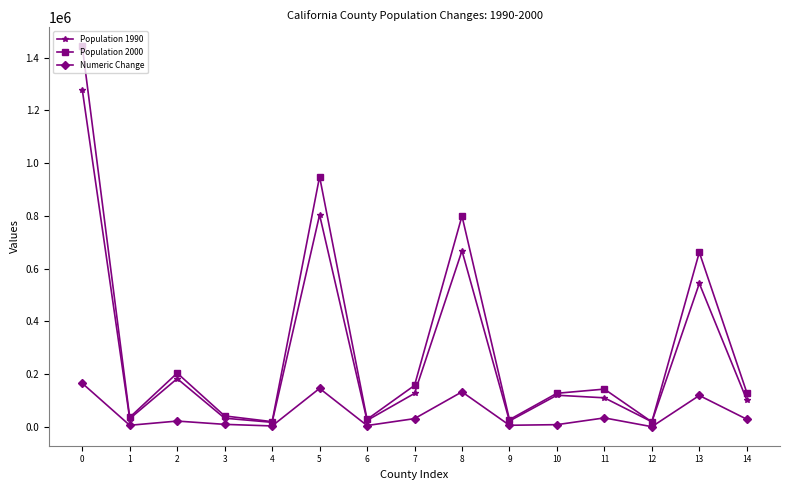

Which series has the largest range (max minus min)?

Population 2000